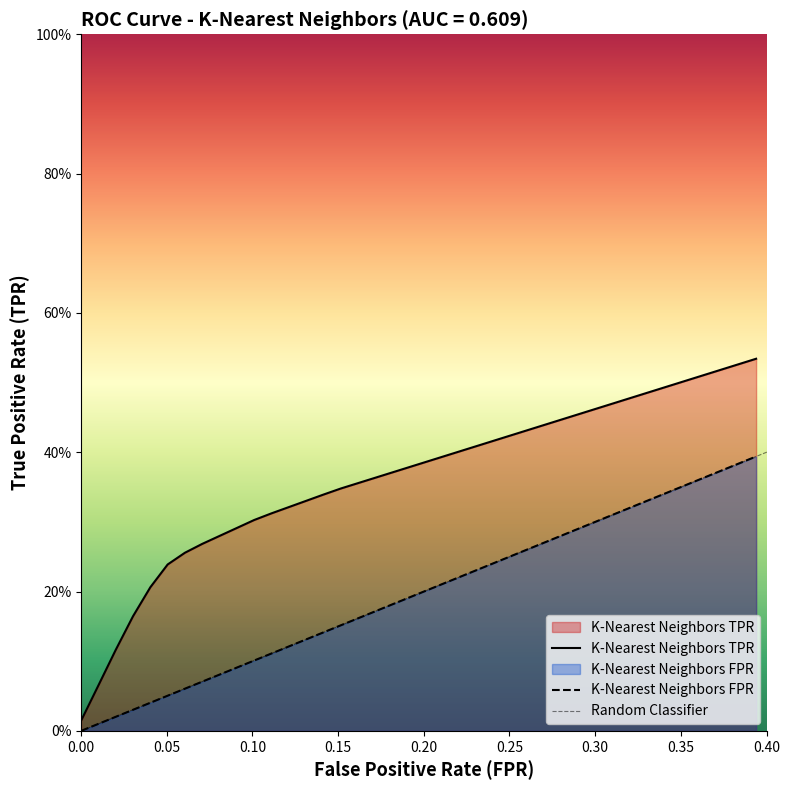

Reading left to right, transcribe all the data shown in this chart.

K-Nearest Neighbors TPR: 0.0=0.0	0.0101010101010101=0.1	0.0202020202020202=0.1	0.0303030303030303=0.2	0.04040404040404041=0.2	0.05050505050505051=0.2	0.06060606060606061=0.3	0.07070707070707072=0.3	0.08080808080808081=0.3	0.09090909090909091=0.3	0.101010101010101=0.3	0.1111111111111111=0.3	0.1212121212121212=0.3	0.1313131313131313=0.3	0.1414141414141414=0.3	0.1515151515151515=0.3	0.1616161616161616=0.4	0.1717171717171717=0.4	0.1818181818181818=0.4	0.1919191919191919=0.4	0.202020202020202=0.4	0.2121212121212121=0.4	0.2222222222222222=0.4	0.2323232323232323=0.4	0.2424242424242424=0.4	0.2525252525252525=0.4	0.2626262626262627=0.4	0.2727272727272728=0.4	0.2828282828282829=0.4	0.2929292929292929=0.5	0.303030303030303=0.5	0.3131313131313131=0.5	0.3232323232323233=0.5	0.3333333333333334=0.5	0.3434343434343435=0.5	0.3535353535353536=0.5	0.3636363636363636=0.5	0.3737373737373738=0.5	0.3838383838383839=0.5	0.393939393939394=0.5
K-Nearest Neighbors FPR: 0.0=0.0	0.0101010101010101=0.0	0.0202020202020202=0.0	0.0303030303030303=0.0	0.04040404040404041=0.0	0.05050505050505051=0.1	0.06060606060606061=0.1	0.07070707070707072=0.1	0.08080808080808081=0.1	0.09090909090909091=0.1	0.101010101010101=0.1	0.1111111111111111=0.1	0.1212121212121212=0.1	0.1313131313131313=0.1	0.1414141414141414=0.1	0.1515151515151515=0.2	0.1616161616161616=0.2	0.1717171717171717=0.2	0.1818181818181818=0.2	0.1919191919191919=0.2	0.202020202020202=0.2	0.2121212121212121=0.2	0.2222222222222222=0.2	0.2323232323232323=0.2	0.2424242424242424=0.2	0.2525252525252525=0.3	0.2626262626262627=0.3	0.2727272727272728=0.3	0.2828282828282829=0.3	0.2929292929292929=0.3	0.303030303030303=0.3	0.3131313131313131=0.3	0.3232323232323233=0.3	0.3333333333333334=0.3	0.3434343434343435=0.3	0.3535353535353536=0.4	0.3636363636363636=0.4	0.3737373737373738=0.4	0.3838383838383839=0.4	0.393939393939394=0.4